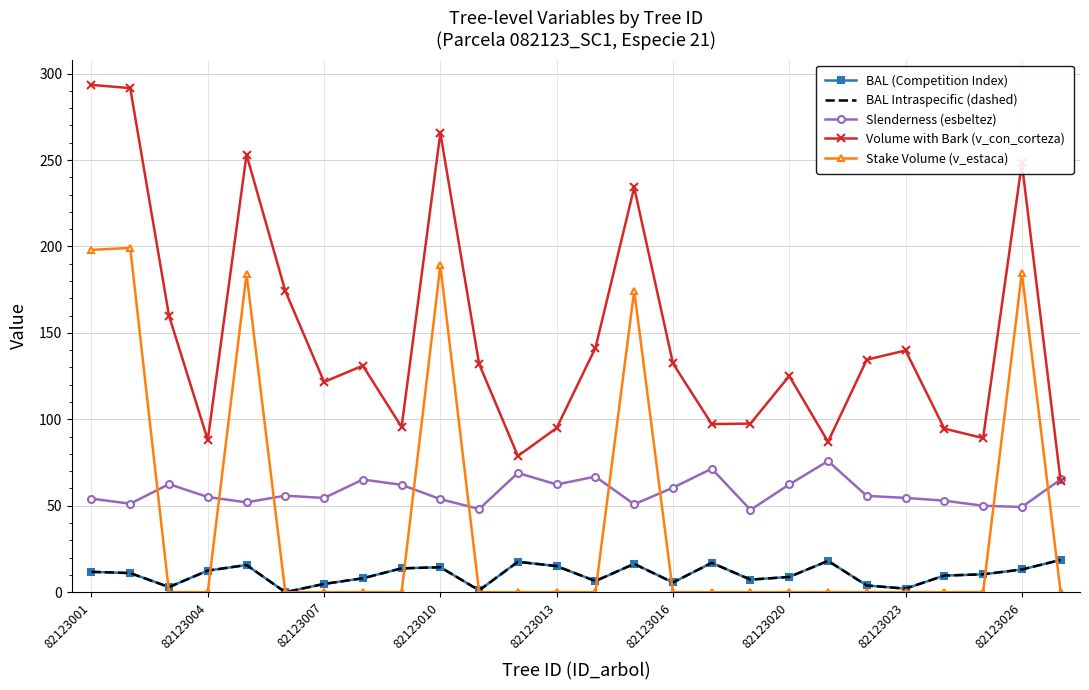

What is the difference between the second highest and second lowest values in the Stake Volume (v_estaca) series?

198.0